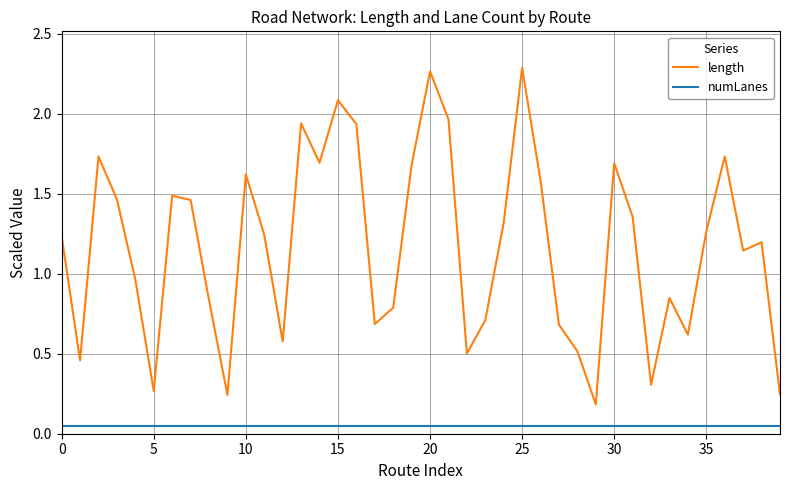

True or false: length and numLanes intersect in this chart.

False